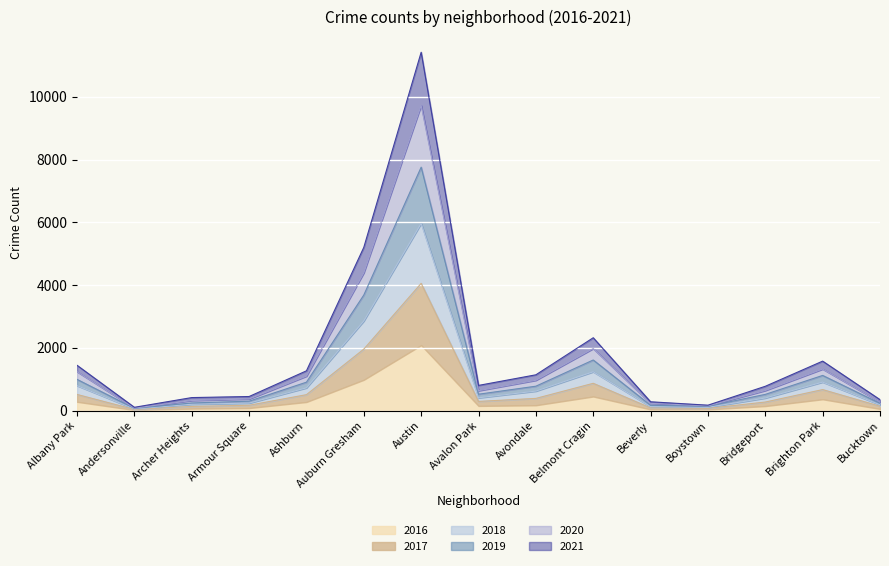

At which category is the sum across all series the highest?

Austin